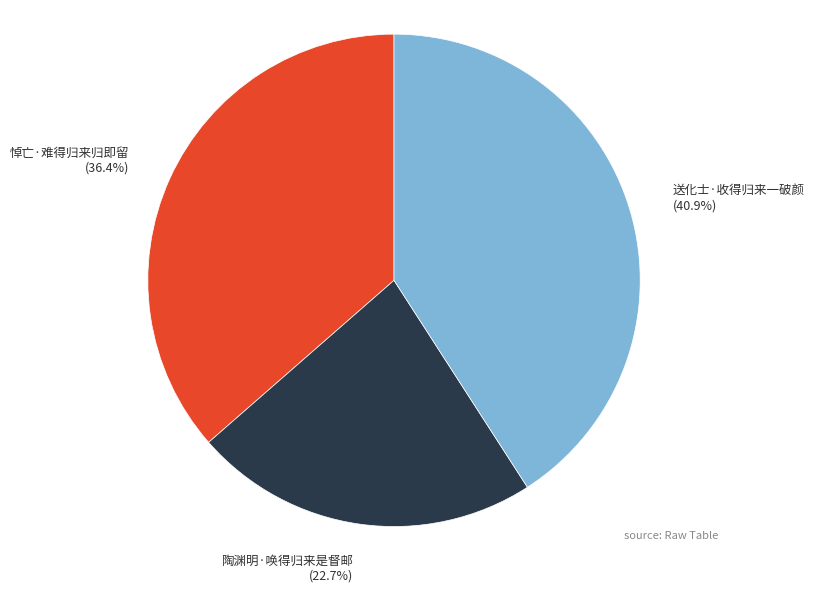

Between 悼亡·难得归来归即留 and 陶渊明·唤得归来是督邮, which is larger?

悼亡·难得归来归即留